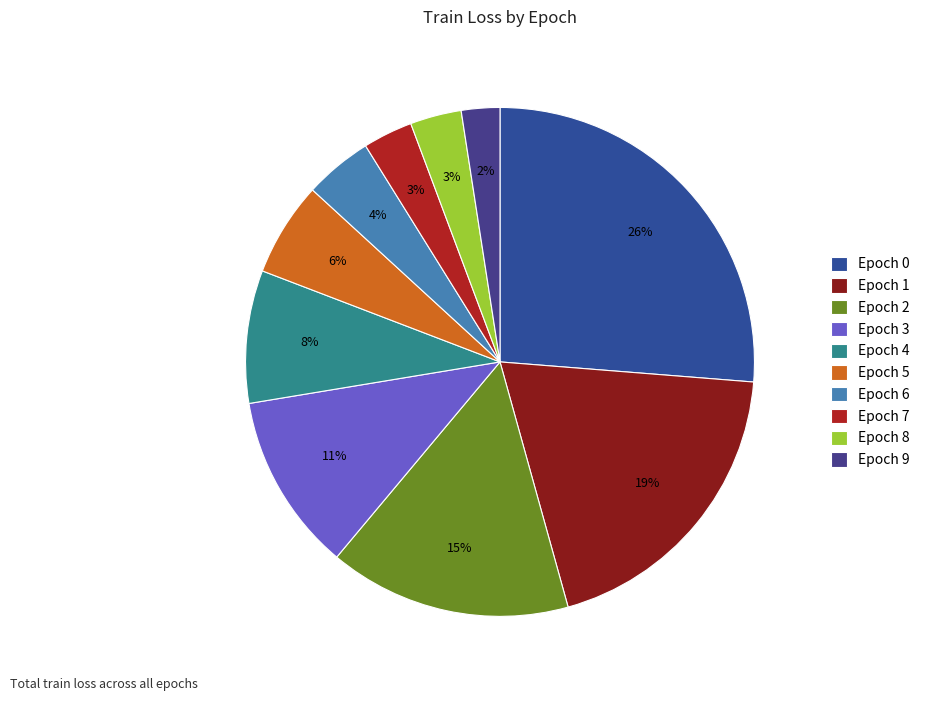

To the nearest percent, what portion does Epoch 4 represent?

8%